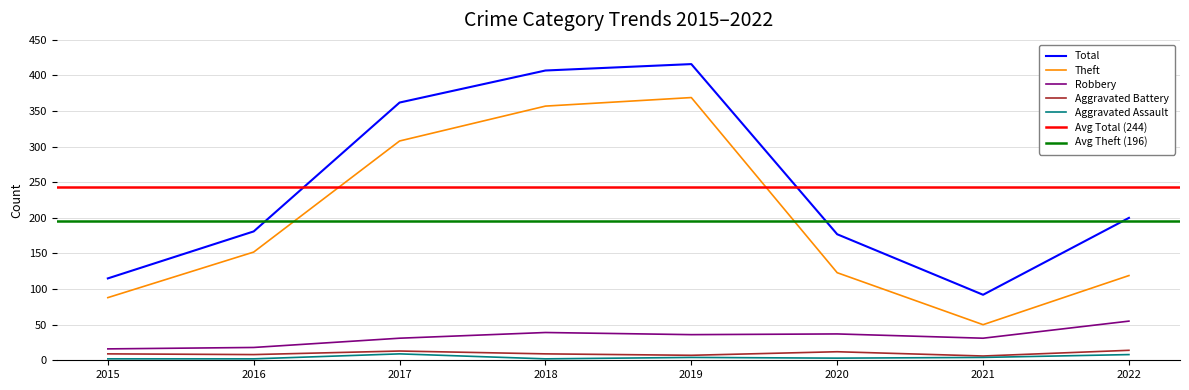

What is the spread (max minus min) of values at 2021?

88